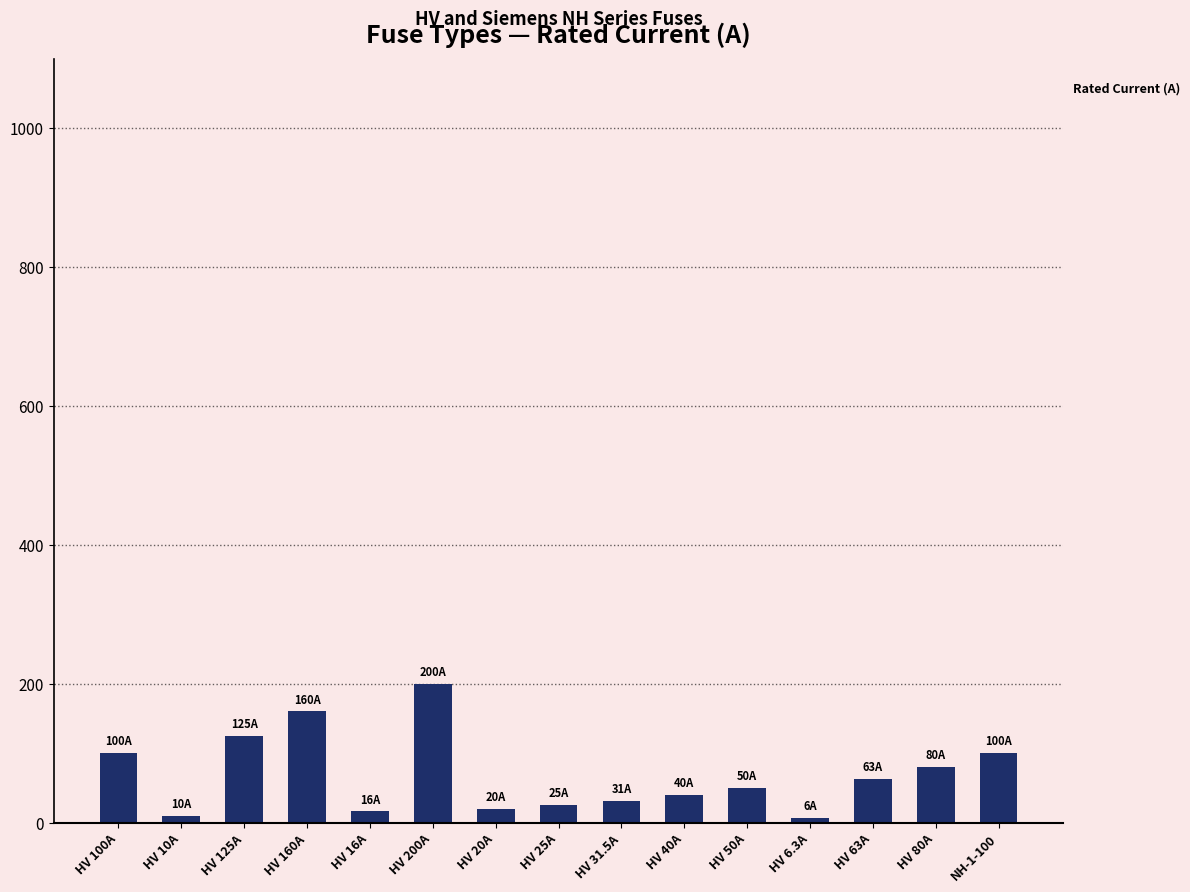

How many data points does each series have?

15